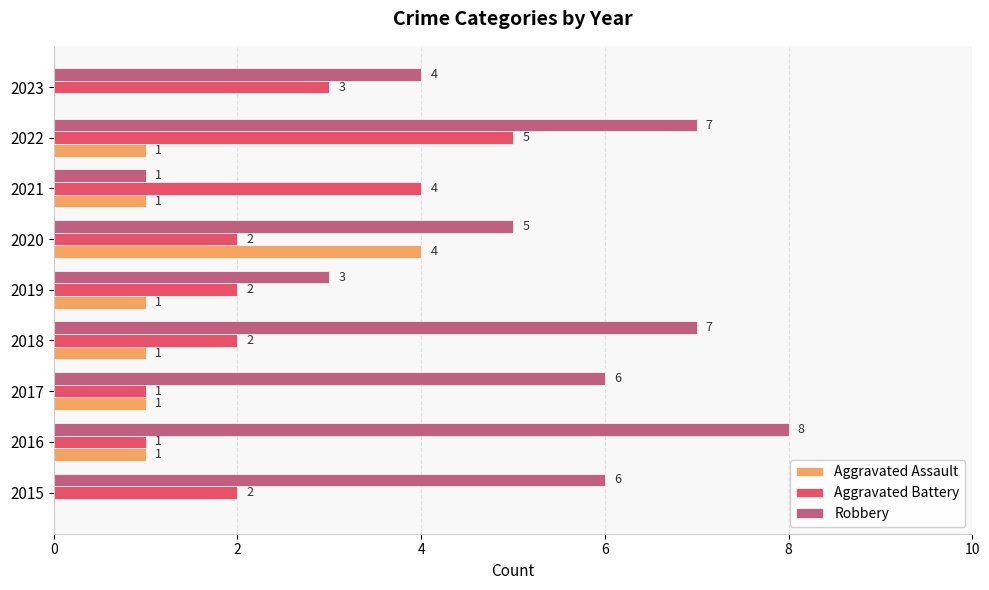

Which series changed the most between 2016 and 2022?

Aggravated Battery